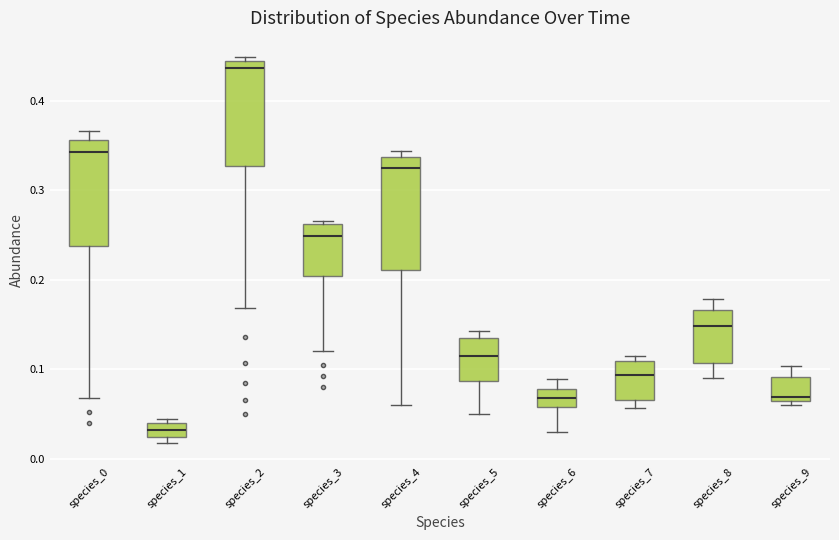

Where is the lower edge of the box for species_6 on the y-axis? The values are not printed on the chart, so give them approximately, as read against the axis.

0.06